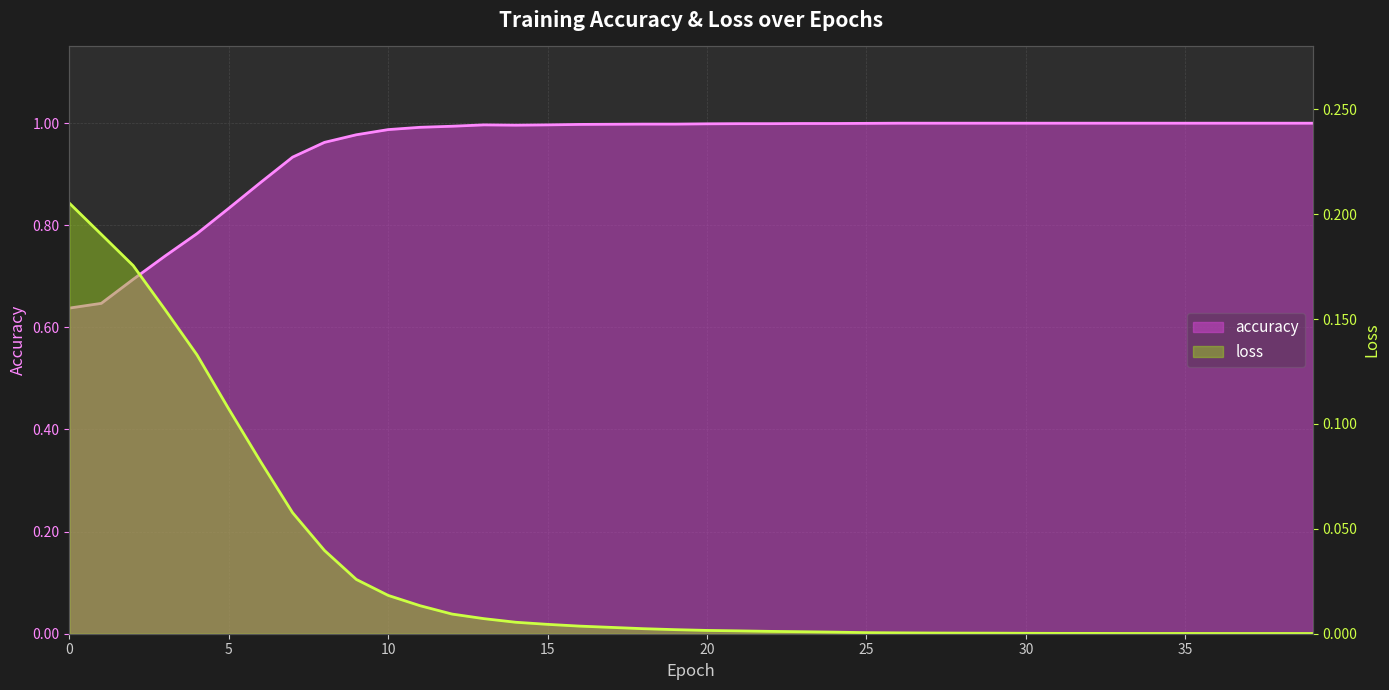

Where is the first local minimum for loss?

34